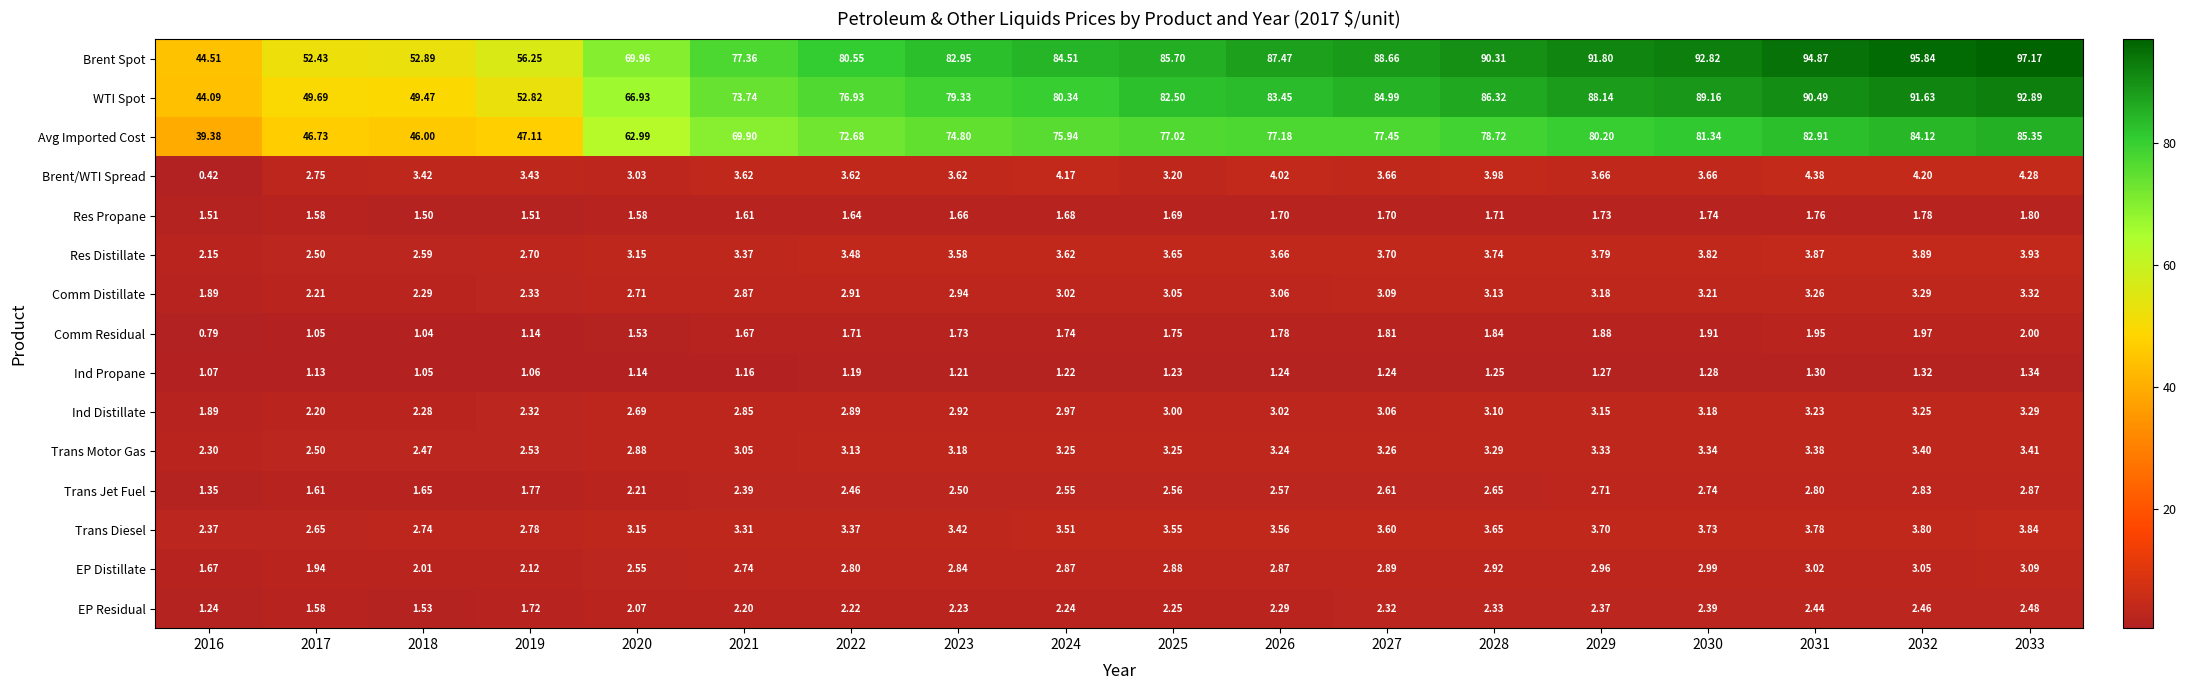

At 2033, list the series in order from largest to smallest.

Brent Spot, WTI Spot, Avg Imported Cost, Brent/WTI Spread, Res Distillate, Trans Diesel, Trans Motor Gas, Comm Distillate, Ind Distillate, EP Distillate, Trans Jet Fuel, EP Residual, Comm Residual, Res Propane, Ind Propane